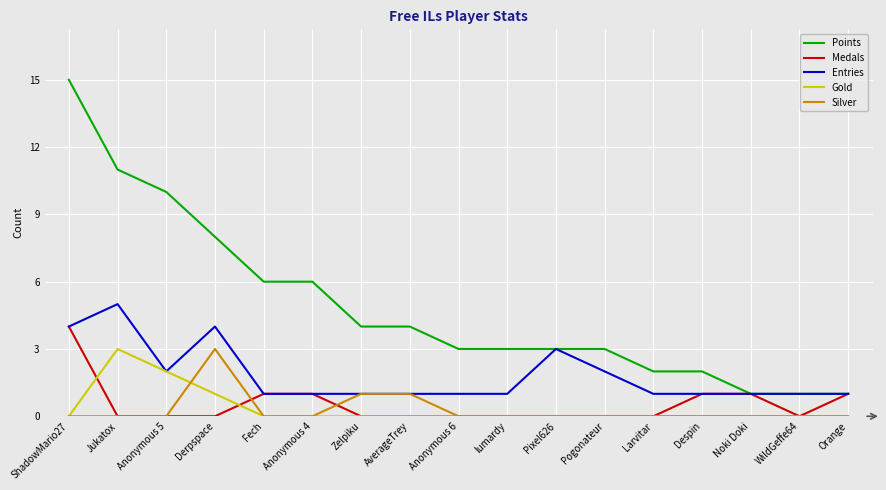

What is the spread (max minus min) of values at Derpspace?

8